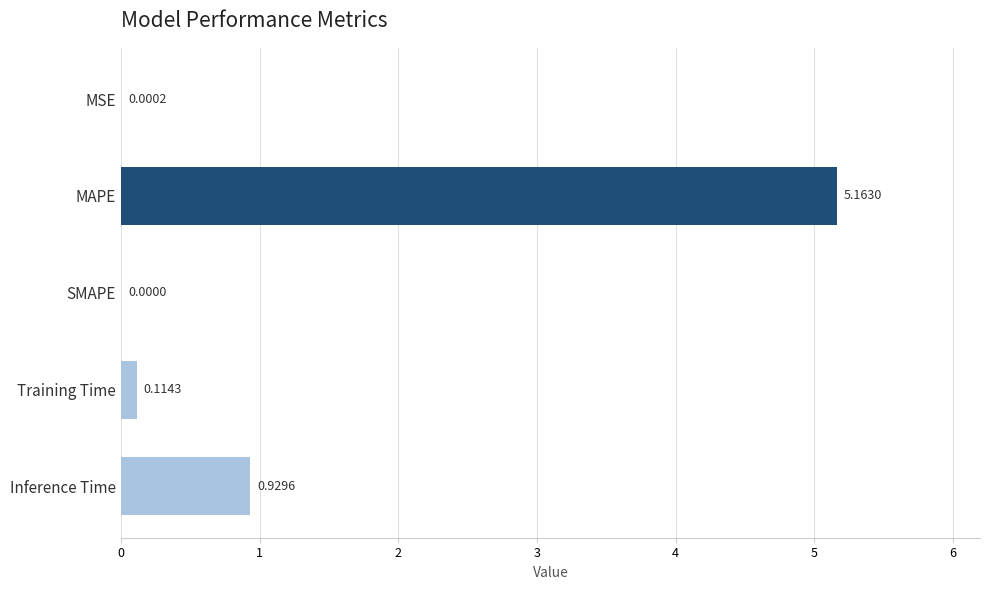

What is the average value?

1.2